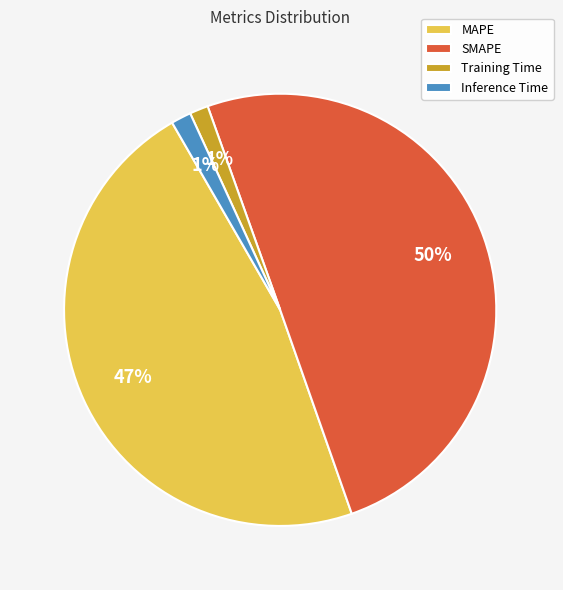

How many segments does this pie chart have?

4